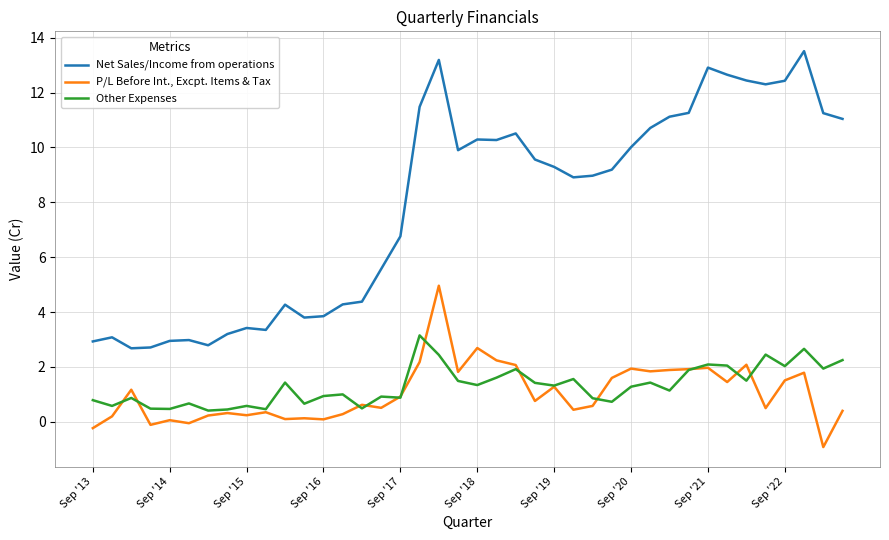

Which series has the widest spread of values?

Net Sales/Income from operations